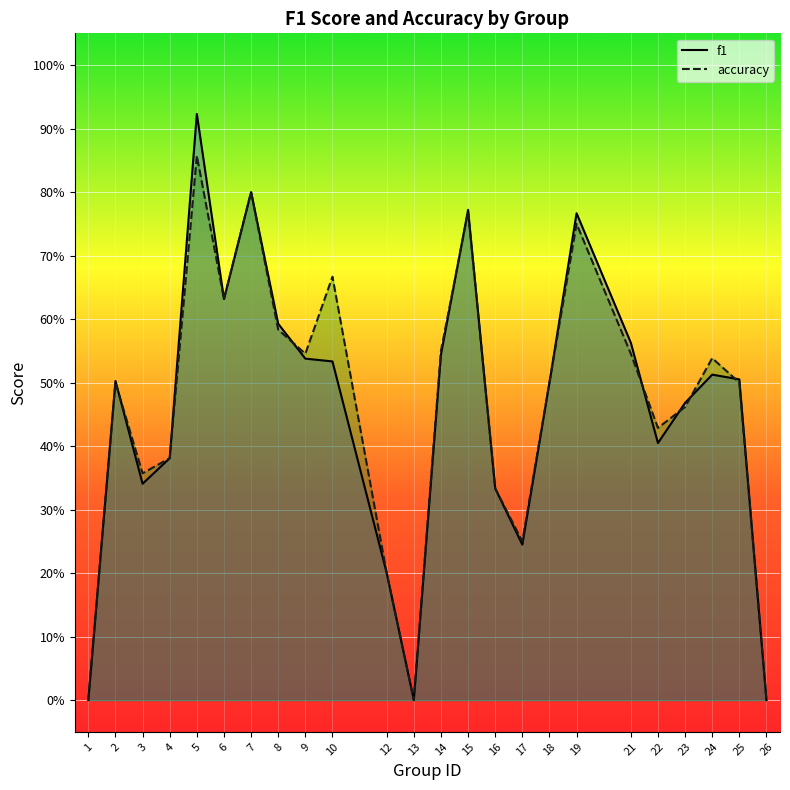

True or false: accuracy and f1 cross at least once.

True